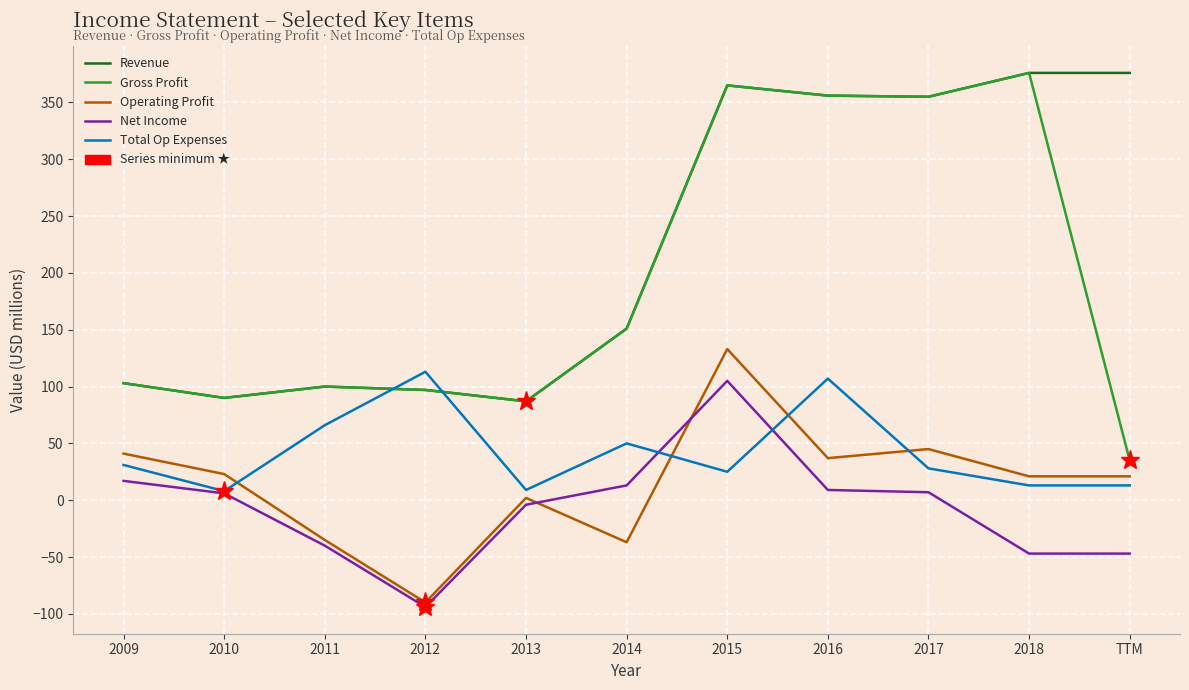

What is the maximum value shown in the chart?

376